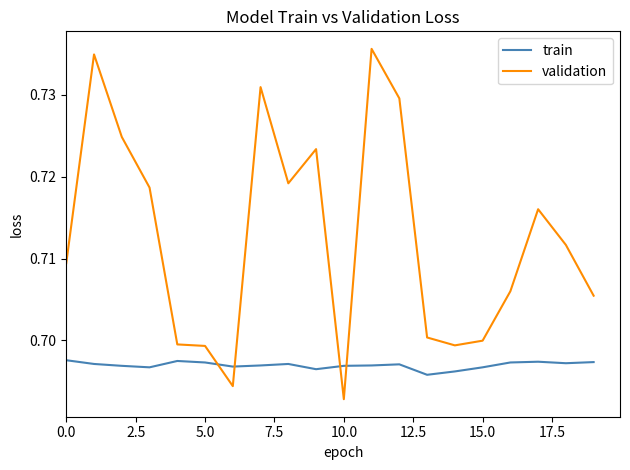

Which series has the widest spread of values?

validation